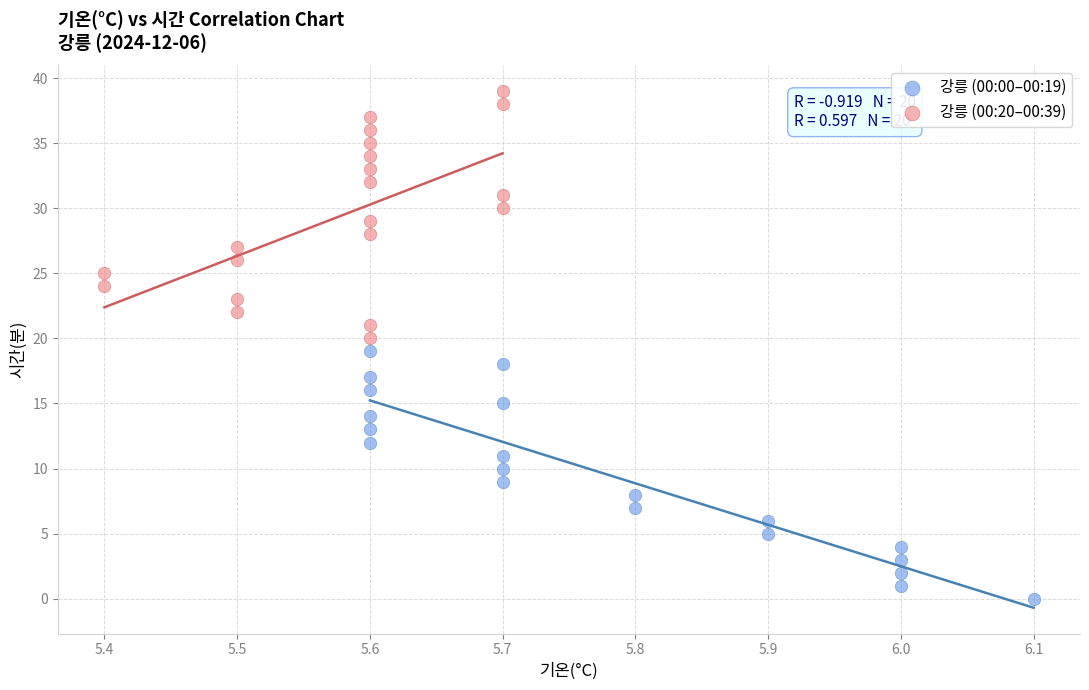

What are all the series names shown in the legend?

강릉 (00:00–00:19), 강릉 (00:20–00:39)